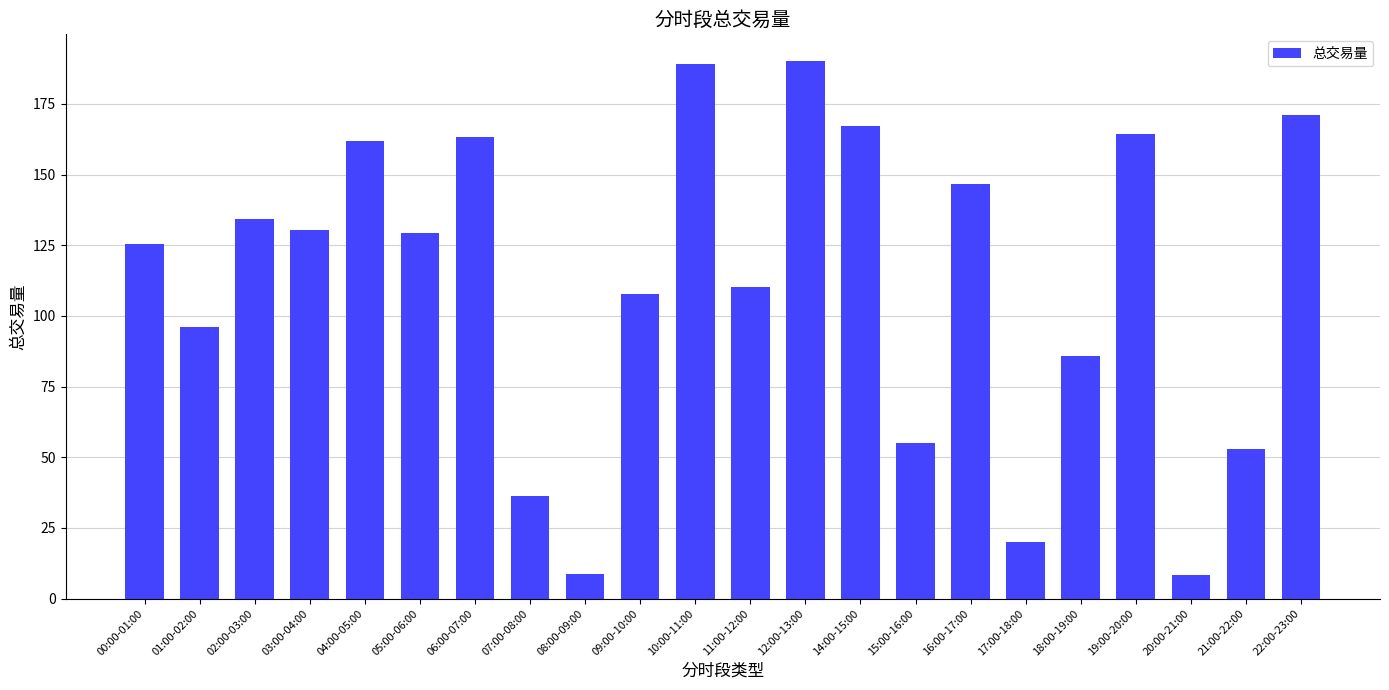

What is the maximum value shown in the chart?

190.1